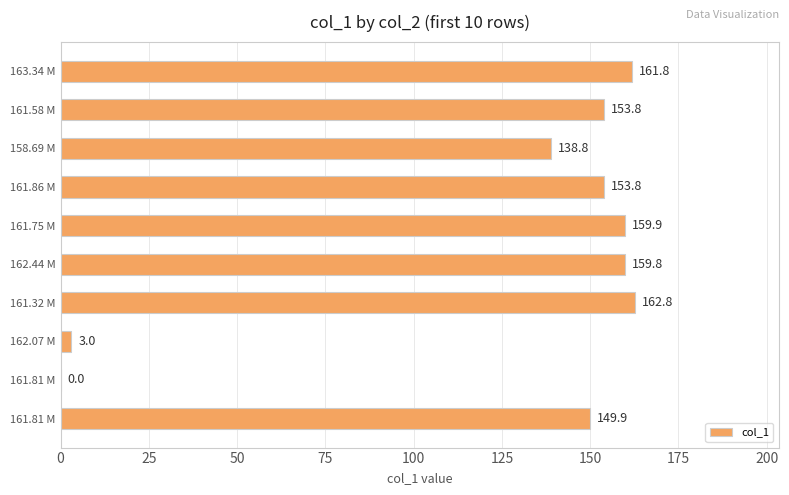

How many data points are above 153?

6